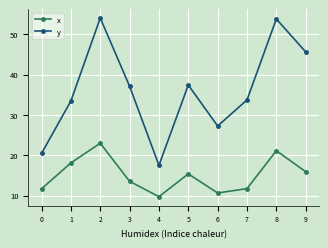

What is the sum of the y values at 8 and 7?

87.5